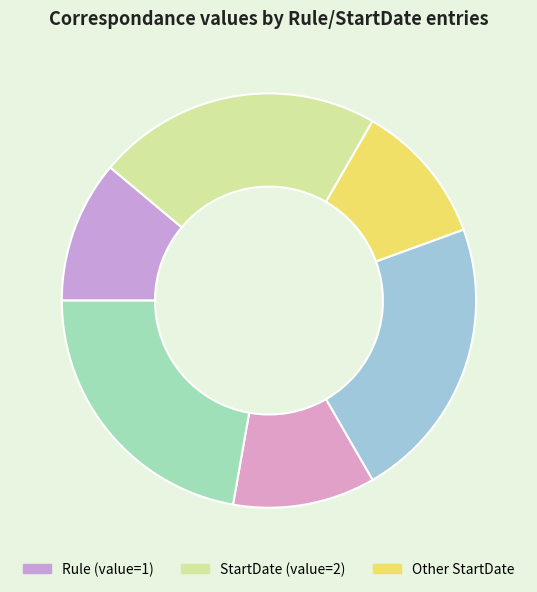

How many segments does this pie chart have?

6